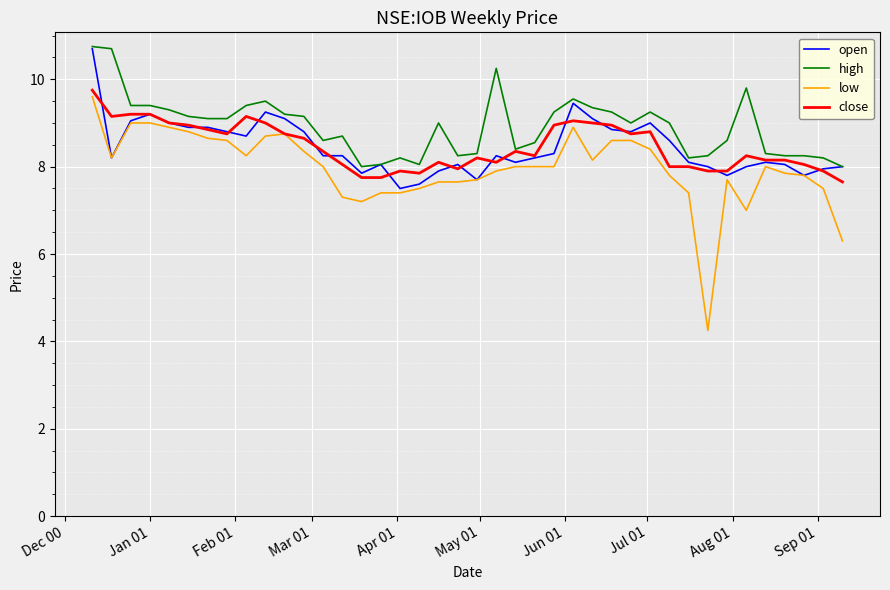

What is the lowest value of the close series?

7.7